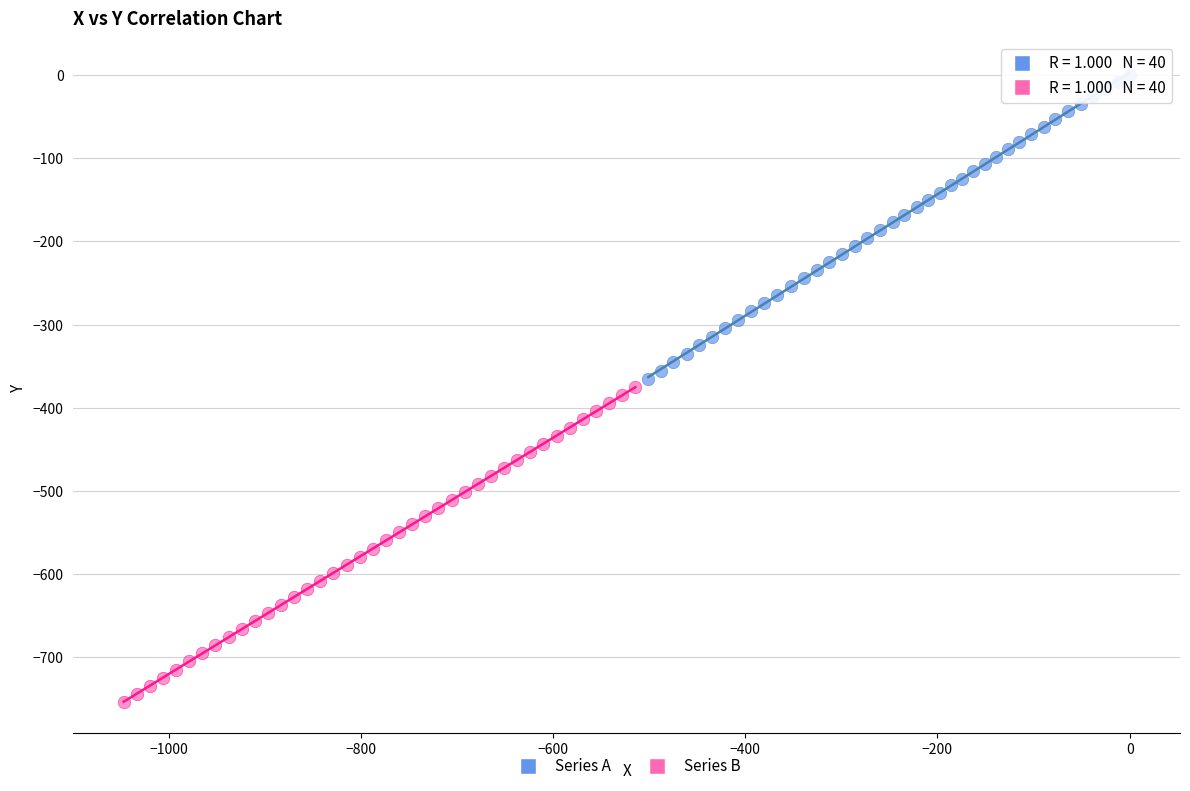

Which series has the widest spread of Y values?

Series B